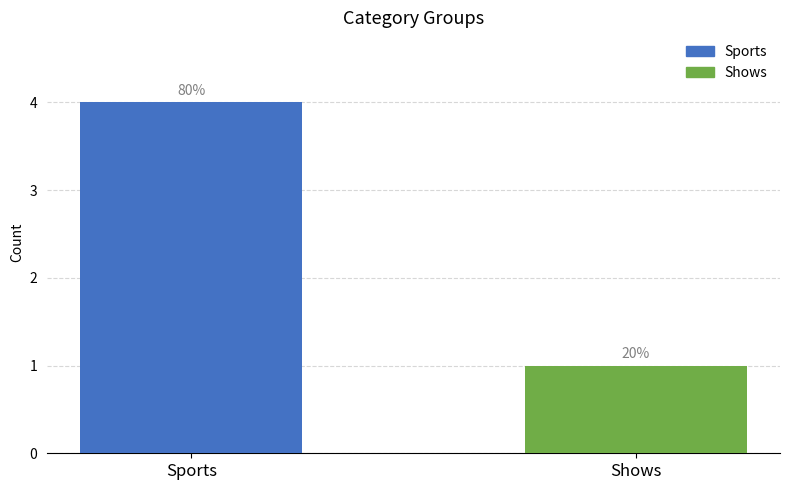

How many bars are there in total?

2